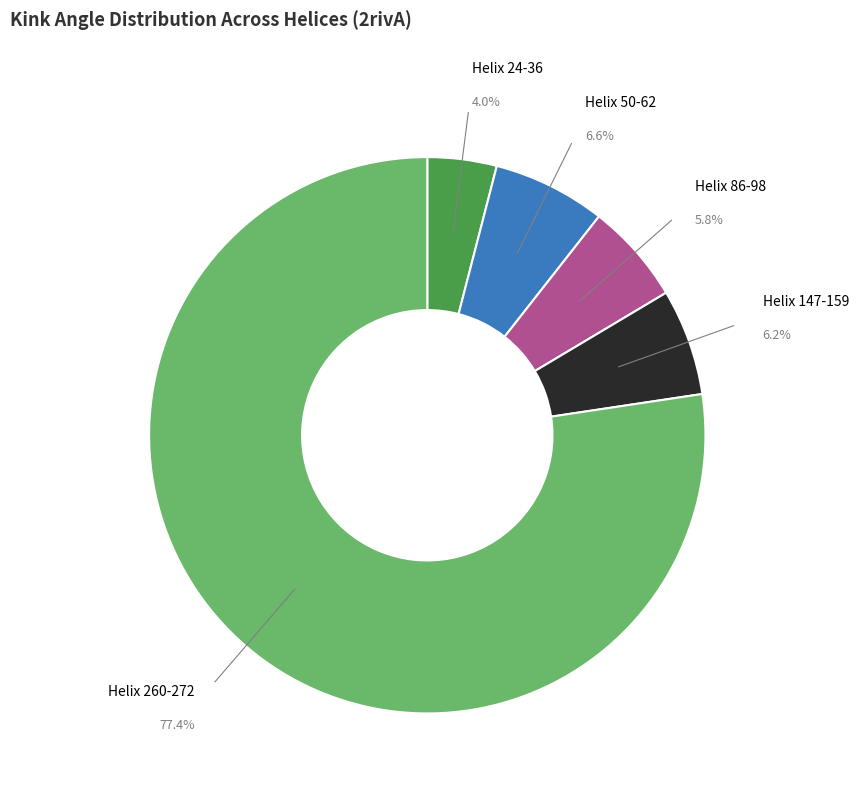

Which slice is the smallest?

Helix 24-36